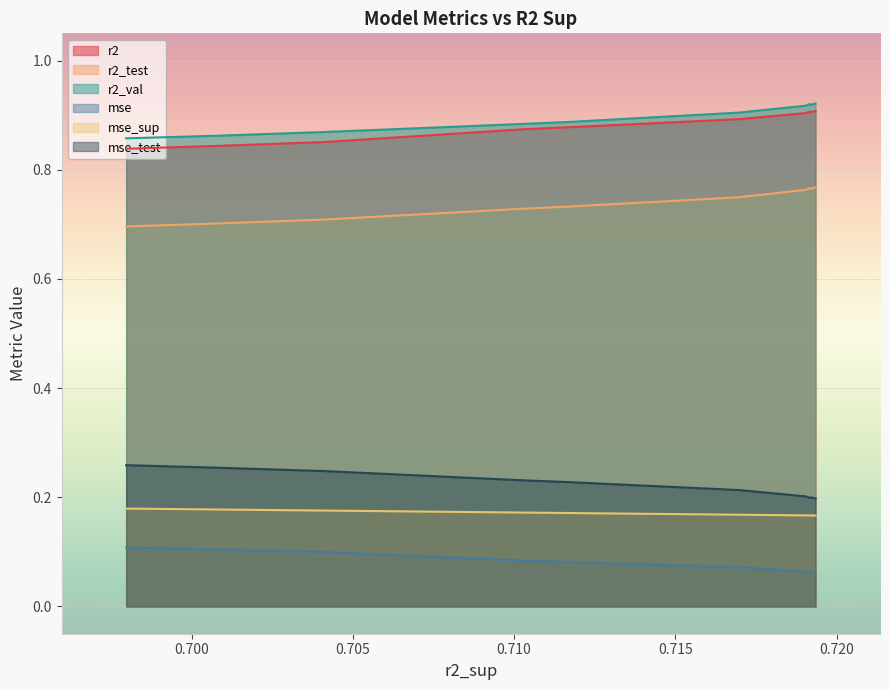

True or false: mse_test and mse cross at least once.

False